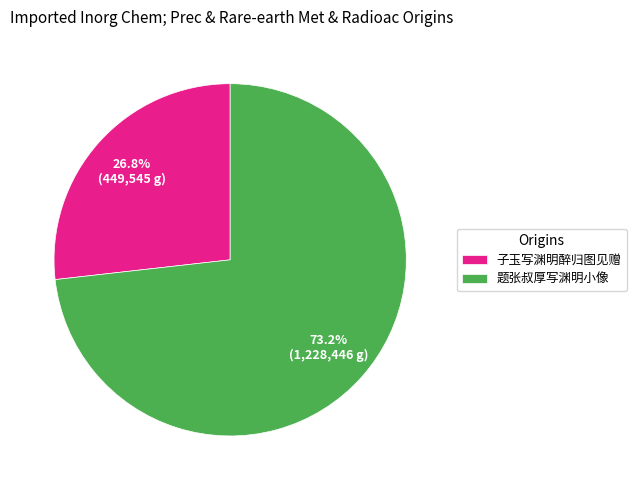

Count the number of slices in the pie.

2